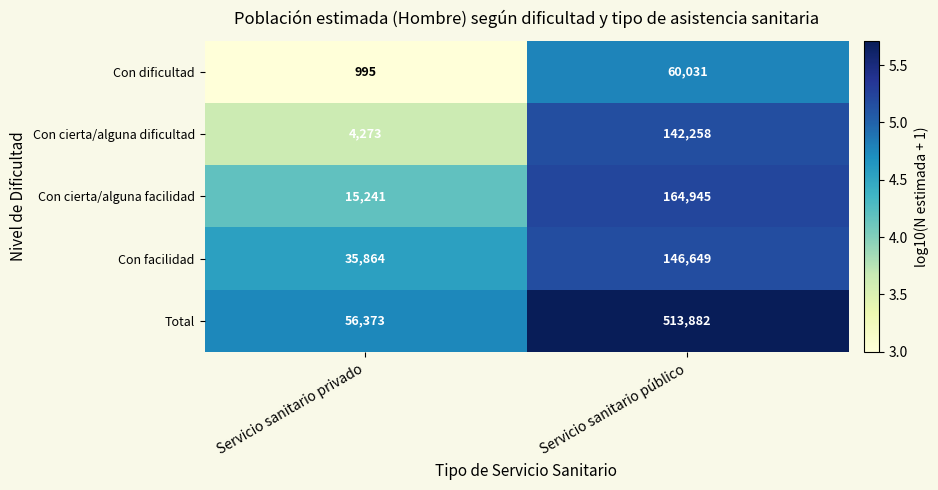

What is the smallest value displayed?

995